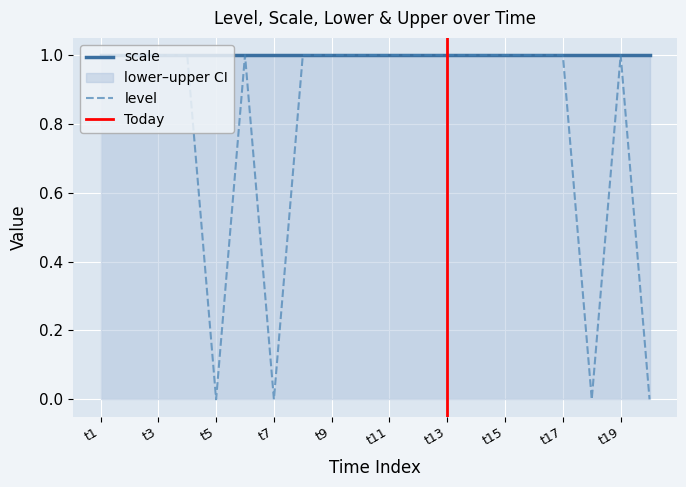

True or false: lower and scale intersect in this chart.

False